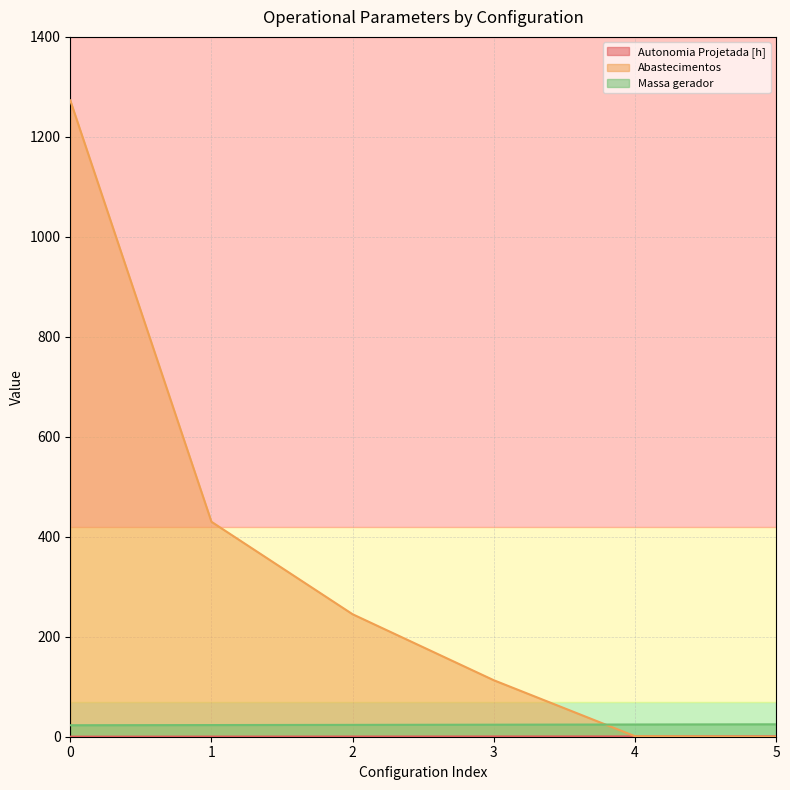

Rank the categories by Abastecimentos value from lowest to highest.

5, 4, 3, 2, 1, 0